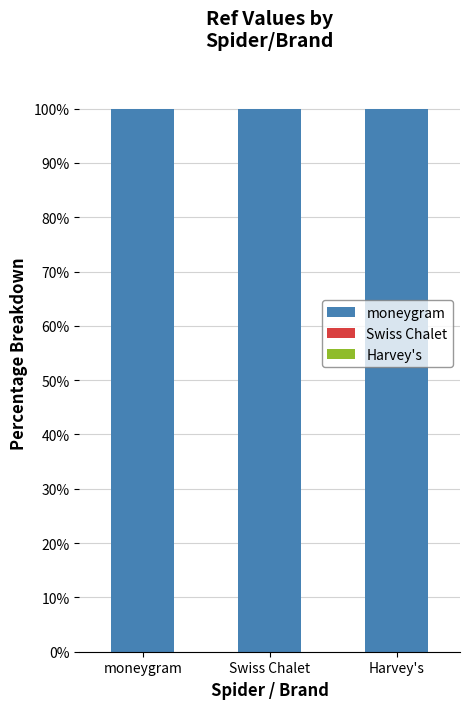

Are the bars grouped side by side (vs. stacked)?

No